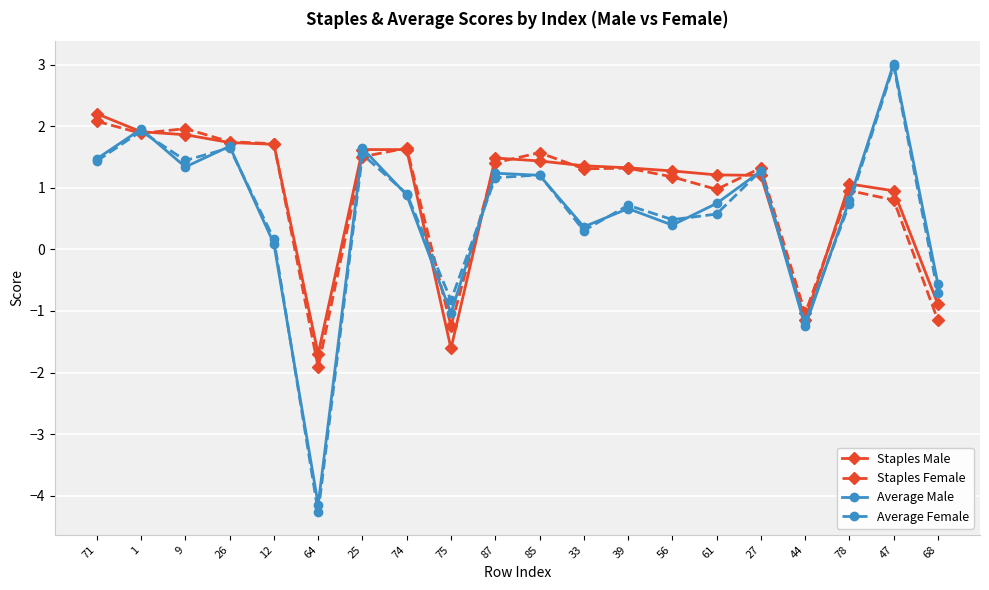

Is it true that Average Male equals 1.6 at 25?

True